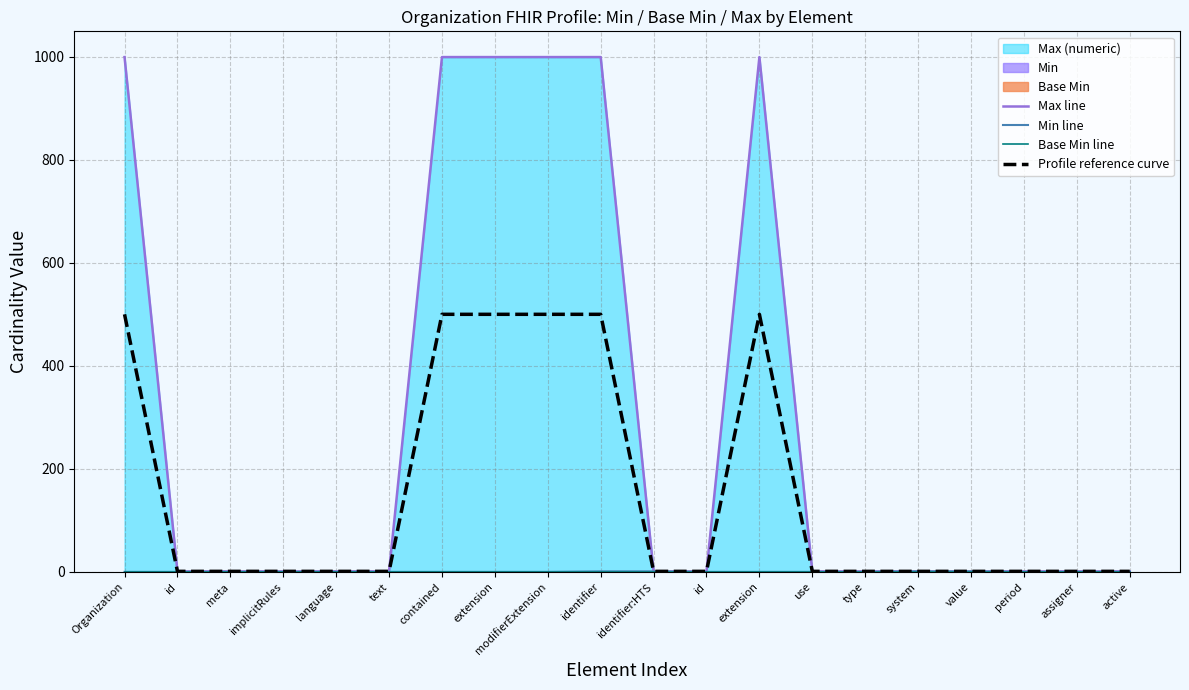

True or false: Max line and Base Min line intersect in this chart.

False